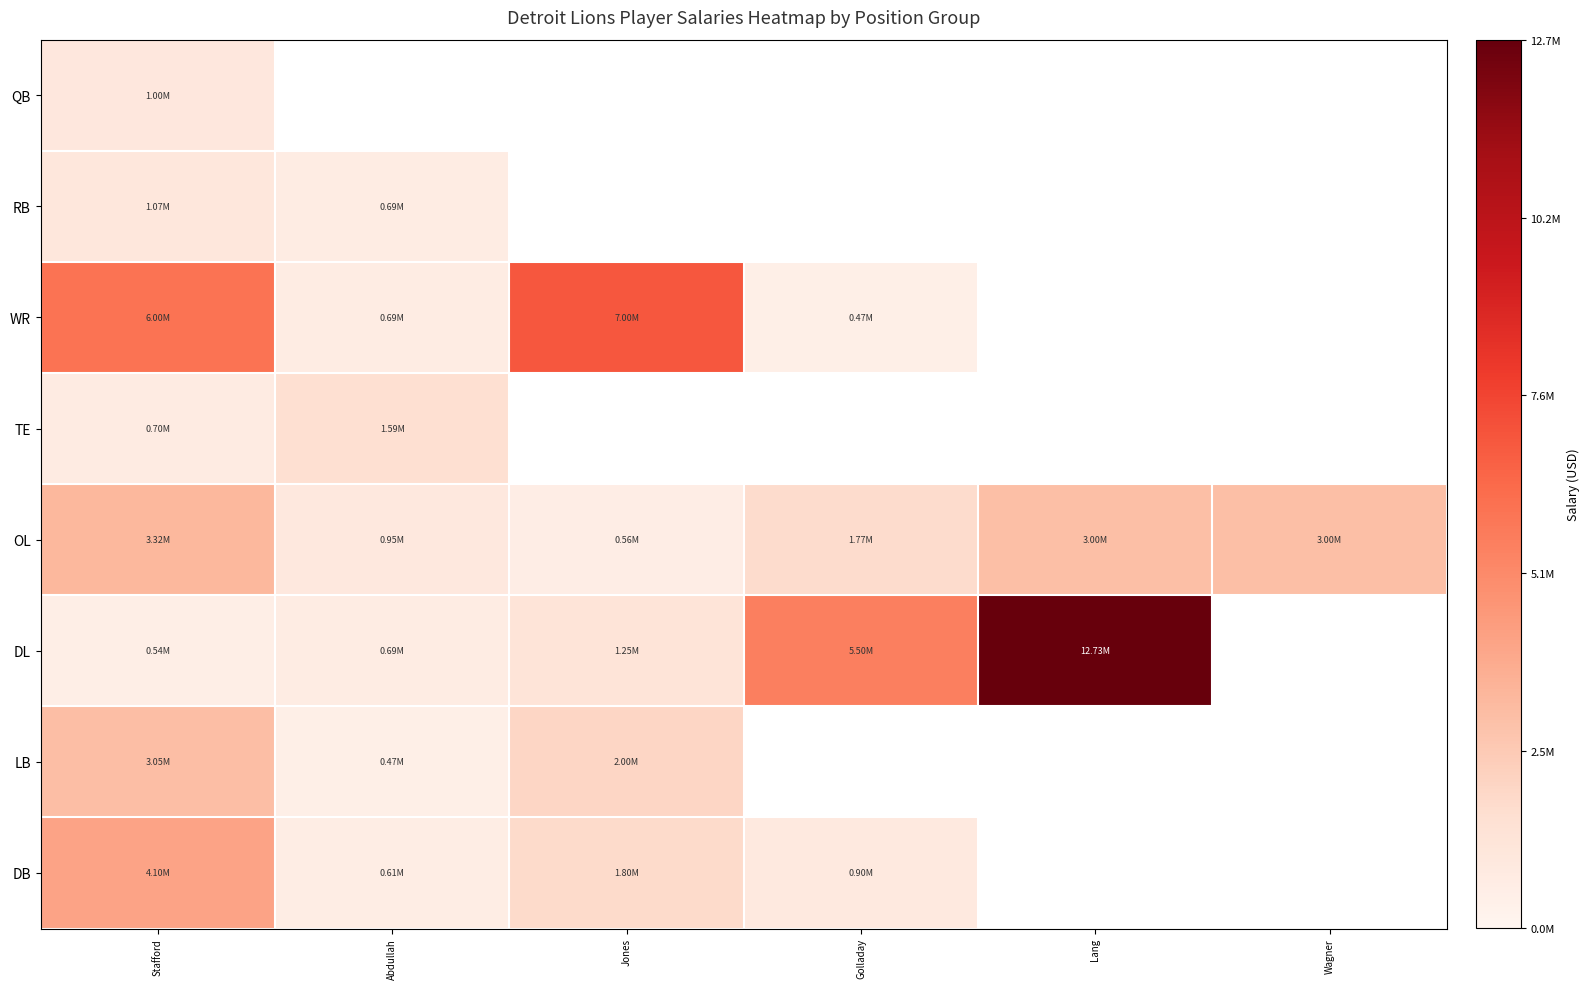

Rank the series by their maximum value, from lowest to highest.

QB, RB, TE, LB, OL, DB, WR, DL